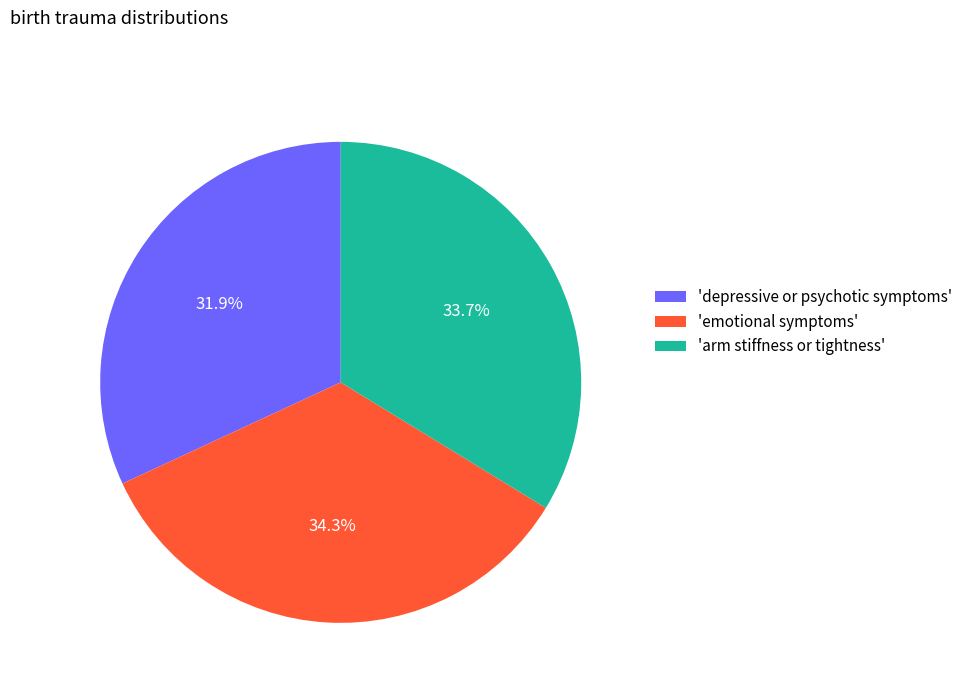

What is the ratio of the value at 'emotional symptoms' to the value at 'arm stiffness or tightness'?

1.0